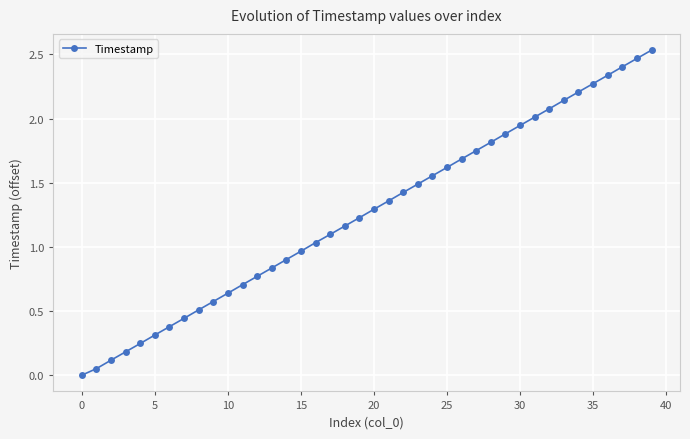

Count the number of values greater than 1.

24